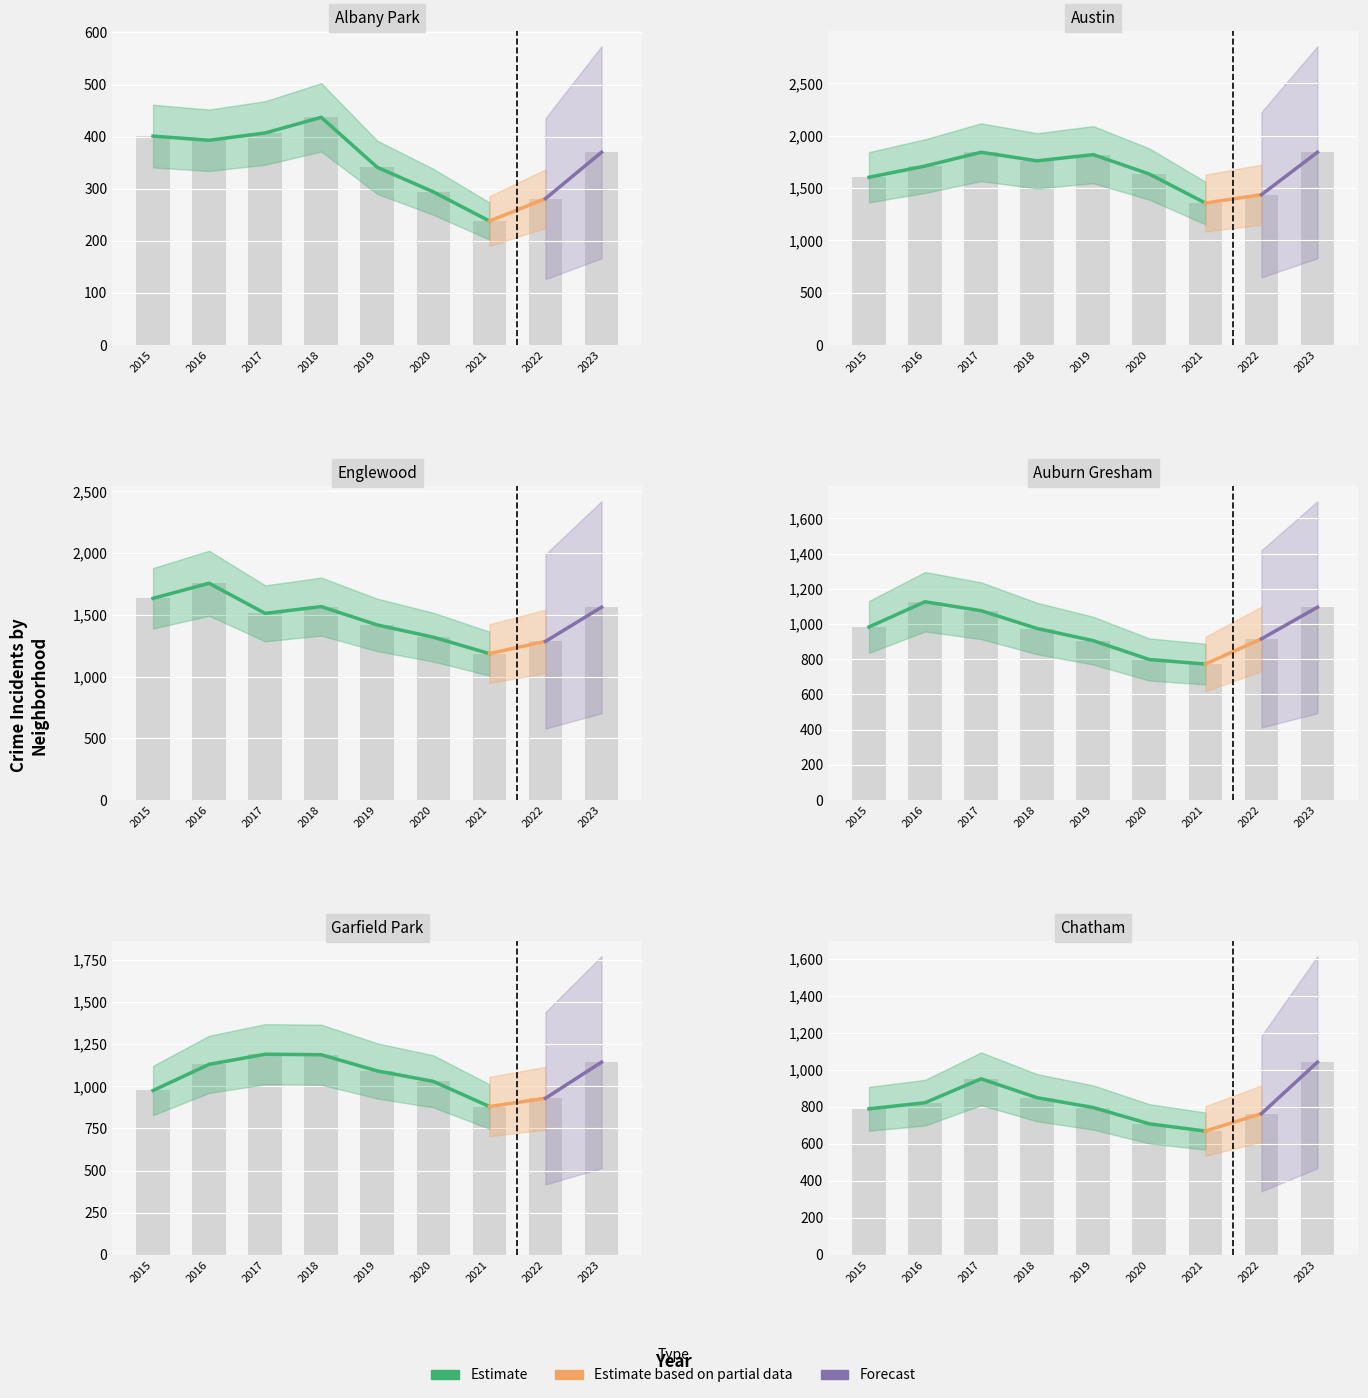

Which has a higher value, 2021 or 2020?

2020